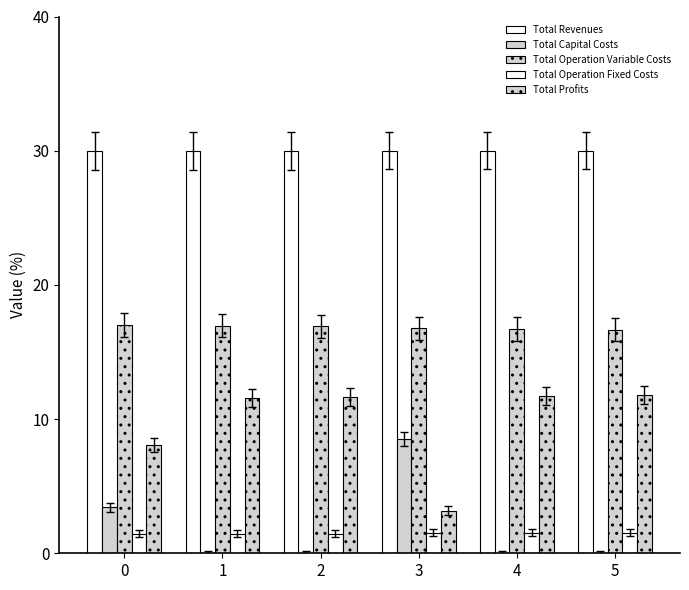

Are the bars grouped side by side (vs. stacked)?

Yes